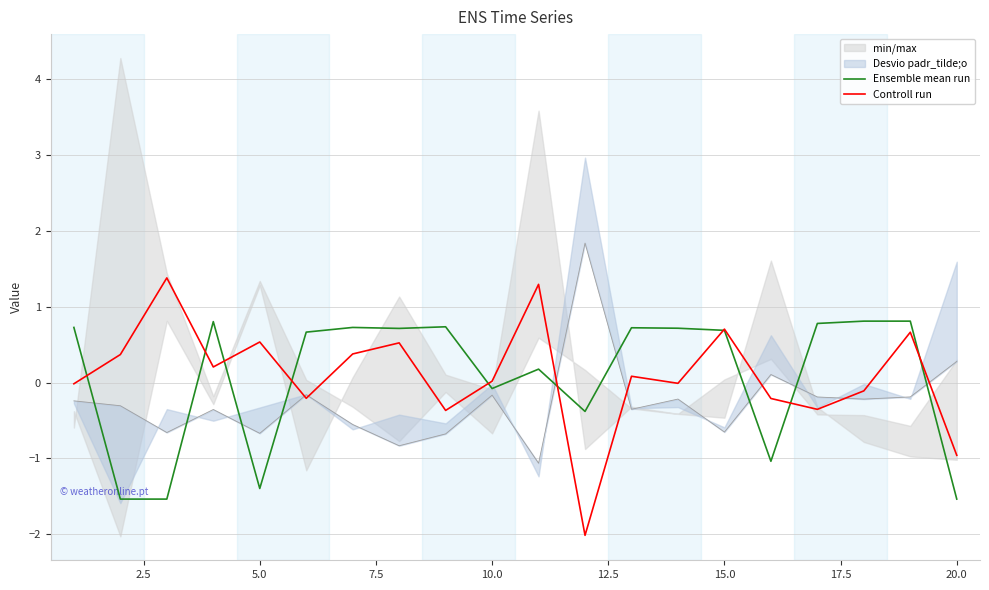

What is the highest value of the Controll run series?

1.4